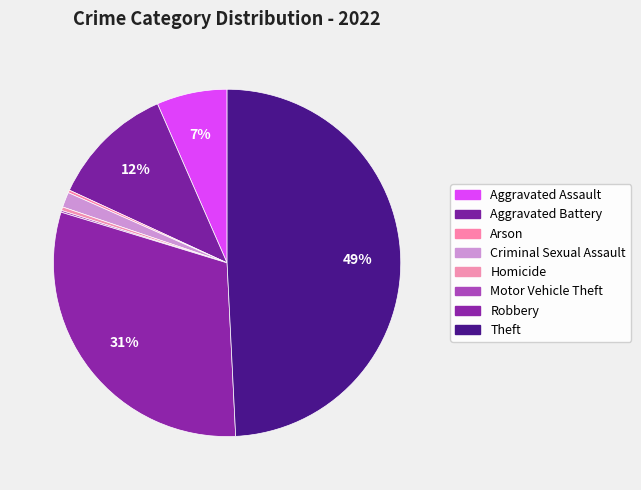

True or false: Arson accounts for 0% of the total.

True